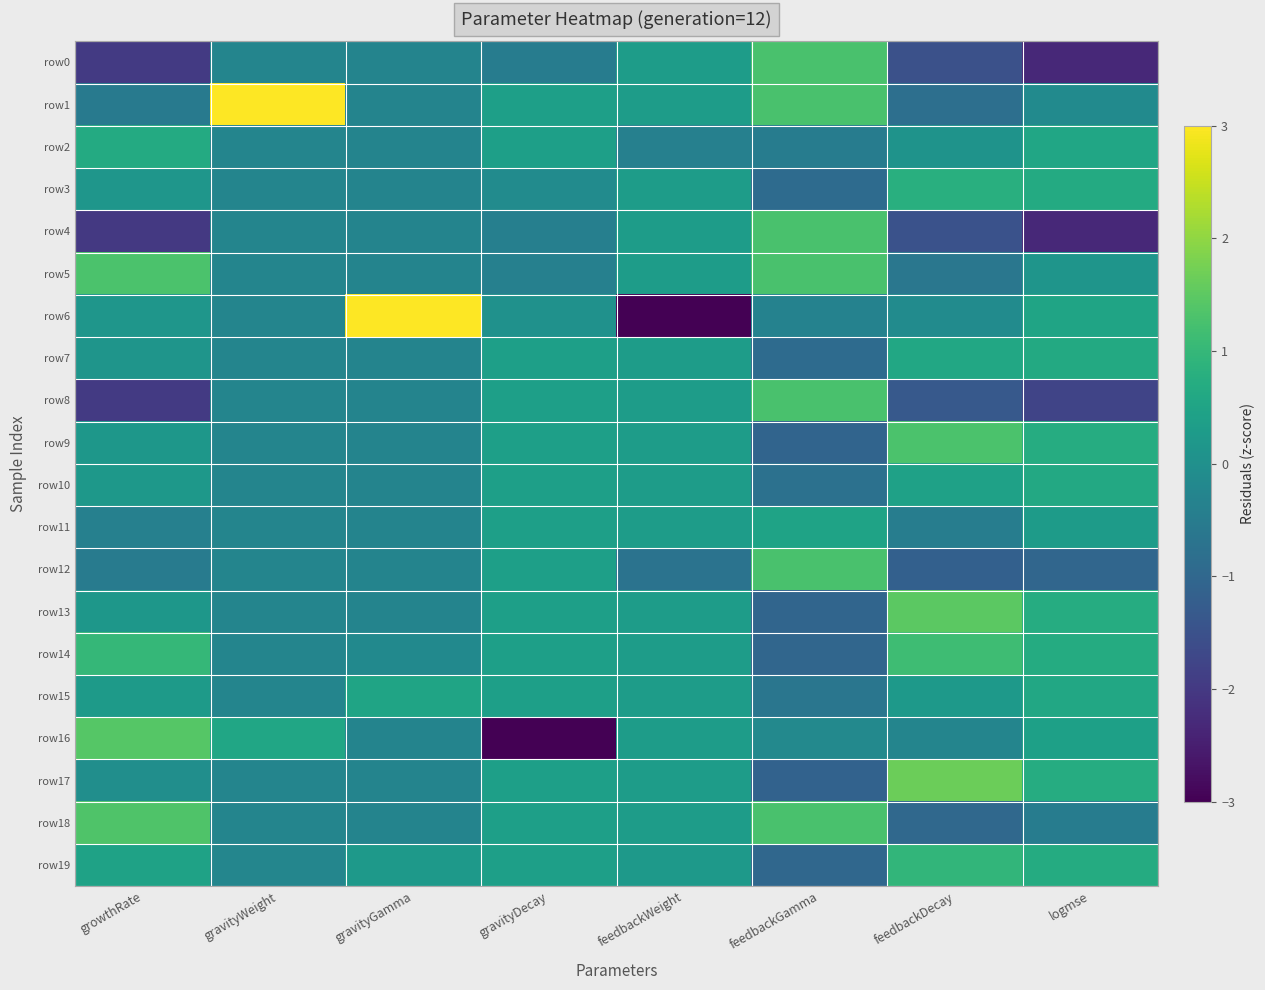

Reading left to right, what are all the values shown in this chart?

row0: growthRate=-2.0	gravityWeight=-0.3	gravityGamma=-0.3	gravityDecay=-0.5	feedbackWeight=0.3	feedbackGamma=1.3	feedbackDecay=-1.5	logmse=-2.3
row1: growthRate=-0.5	gravityWeight=4.3	gravityGamma=-0.3	gravityDecay=0.4	feedbackWeight=0.3	feedbackGamma=1.3	feedbackDecay=-0.8	logmse=-0.1
row2: growthRate=0.7	gravityWeight=-0.3	gravityGamma=-0.3	gravityDecay=0.4	feedbackWeight=-0.4	feedbackGamma=-0.5	feedbackDecay=0.1	logmse=0.6
row3: growthRate=0.2	gravityWeight=-0.3	gravityGamma=-0.3	gravityDecay=-0.1	feedbackWeight=0.3	feedbackGamma=-0.9	feedbackDecay=0.8	logmse=0.7
row4: growthRate=-2.0	gravityWeight=-0.3	gravityGamma=-0.3	gravityDecay=-0.4	feedbackWeight=0.3	feedbackGamma=1.3	feedbackDecay=-1.5	logmse=-2.3
row5: growthRate=1.3	gravityWeight=-0.3	gravityGamma=-0.3	gravityDecay=-0.4	feedbackWeight=0.3	feedbackGamma=1.3	feedbackDecay=-0.6	logmse=0.1
row6: growthRate=0.2	gravityWeight=-0.3	gravityGamma=4.3	gravityDecay=0.0	feedbackWeight=-4.2	feedbackGamma=-0.3	feedbackDecay=-0.1	logmse=0.5
row7: growthRate=0.1	gravityWeight=-0.3	gravityGamma=-0.3	gravityDecay=0.4	feedbackWeight=0.3	feedbackGamma=-0.9	feedbackDecay=0.6	logmse=0.7
row8: growthRate=-2.0	gravityWeight=-0.3	gravityGamma=-0.3	gravityDecay=0.4	feedbackWeight=0.3	feedbackGamma=1.3	feedbackDecay=-1.3	logmse=-1.8
row9: growthRate=0.2	gravityWeight=-0.3	gravityGamma=-0.3	gravityDecay=0.4	feedbackWeight=0.3	feedbackGamma=-1.1	feedbackDecay=1.3	logmse=0.7
row10: growthRate=0.2	gravityWeight=-0.3	gravityGamma=-0.3	gravityDecay=0.4	feedbackWeight=0.3	feedbackGamma=-0.8	feedbackDecay=0.4	logmse=0.6
row11: growthRate=-0.4	gravityWeight=-0.3	gravityGamma=-0.3	gravityDecay=0.4	feedbackWeight=0.3	feedbackGamma=0.5	feedbackDecay=-0.4	logmse=0.3
row12: growthRate=-0.5	gravityWeight=-0.3	gravityGamma=-0.3	gravityDecay=0.4	feedbackWeight=-0.7	feedbackGamma=1.3	feedbackDecay=-1.2	logmse=-1.0
row13: growthRate=0.2	gravityWeight=-0.3	gravityGamma=-0.3	gravityDecay=0.4	feedbackWeight=0.3	feedbackGamma=-1.0	feedbackDecay=1.5	logmse=0.7
row14: growthRate=1.0	gravityWeight=-0.3	gravityGamma=-0.1	gravityDecay=0.4	feedbackWeight=0.3	feedbackGamma=-1.0	feedbackDecay=1.1	logmse=0.7
row15: growthRate=0.3	gravityWeight=-0.3	gravityGamma=0.5	gravityDecay=0.4	feedbackWeight=0.3	feedbackGamma=-0.7	feedbackDecay=0.3	logmse=0.6
row16: growthRate=1.4	gravityWeight=0.6	gravityGamma=-0.3	gravityDecay=-4.2	feedbackWeight=0.3	feedbackGamma=-0.2	feedbackDecay=-0.3	logmse=0.4
row17: growthRate=-0.0	gravityWeight=-0.3	gravityGamma=-0.3	gravityDecay=0.4	feedbackWeight=0.3	feedbackGamma=-1.1	feedbackDecay=1.7	logmse=0.7
row18: growthRate=1.3	gravityWeight=-0.3	gravityGamma=-0.3	gravityDecay=0.4	feedbackWeight=0.3	feedbackGamma=1.3	feedbackDecay=-1.0	logmse=-0.5
row19: growthRate=0.4	gravityWeight=-0.3	gravityGamma=0.2	gravityDecay=0.4	feedbackWeight=0.2	feedbackGamma=-1.0	feedbackDecay=1.0	logmse=0.7